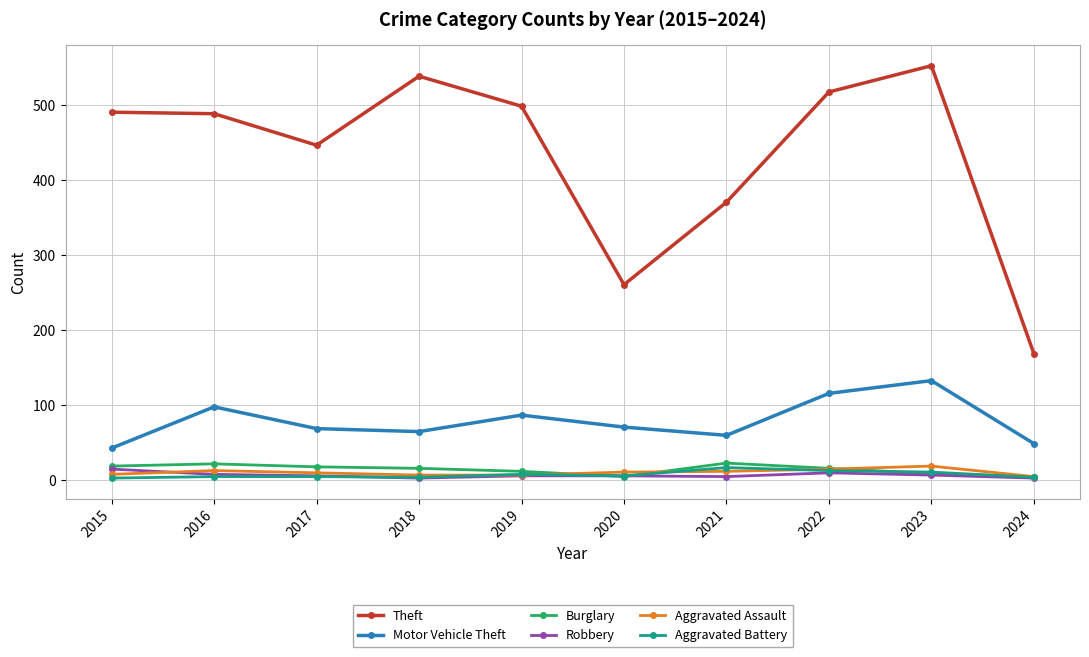

Does the chart have visible grid lines?

Yes